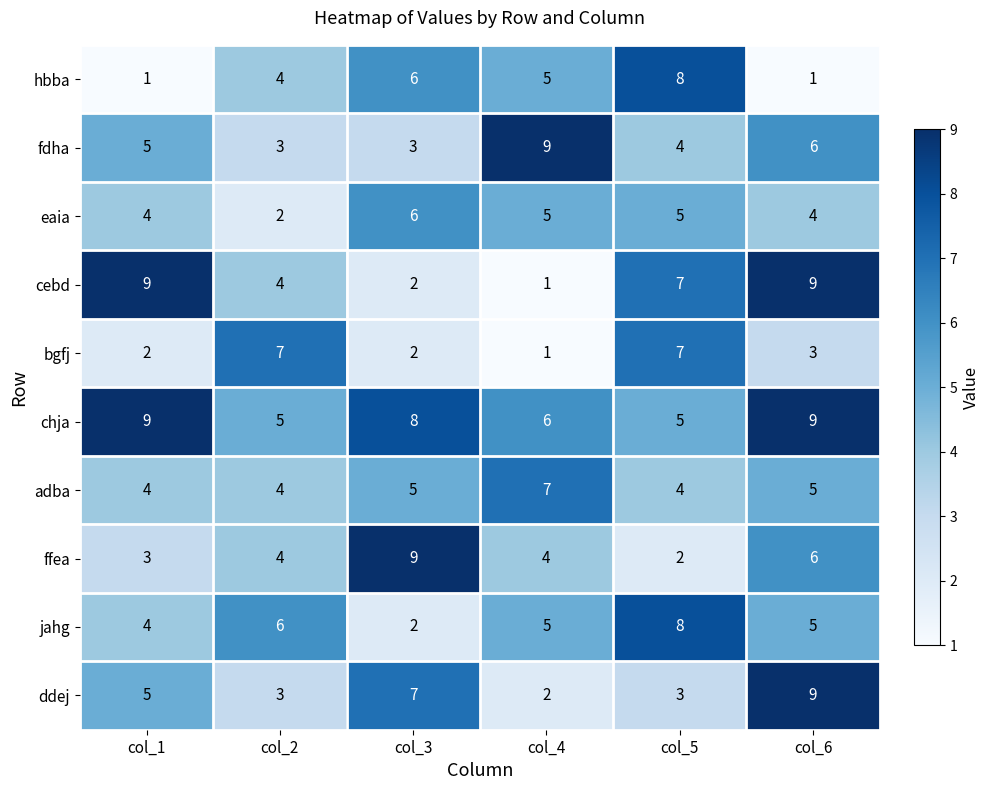

At how many categories does at least one series exceed 5?

6